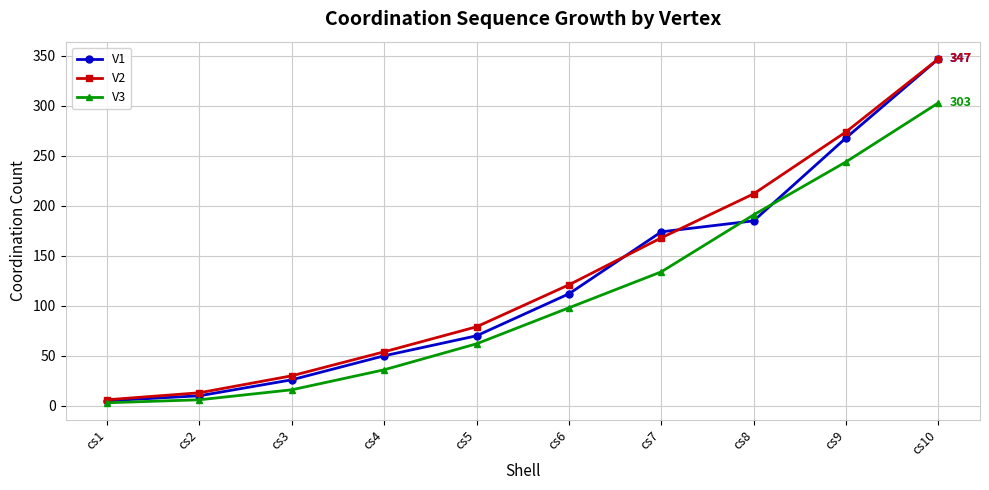

True or false: V2 has more than 1 points higher than both neighbors.

False